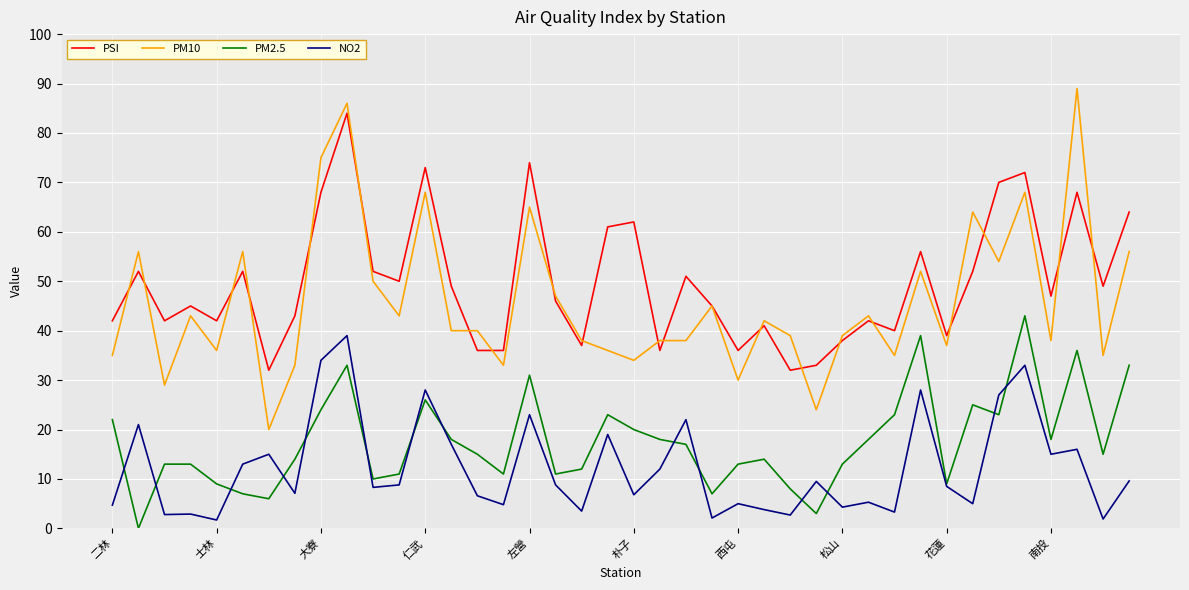

True or false: NO2 and PSI intersect in this chart.

False